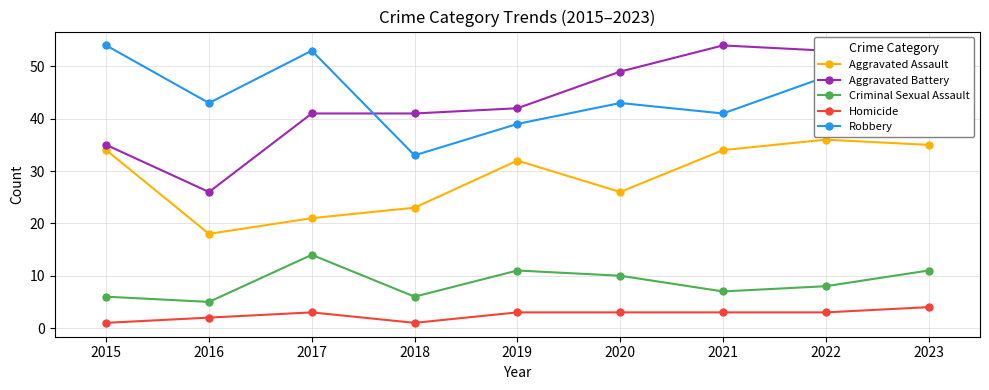

Does the chart display data point markers on the line(s)?

Yes